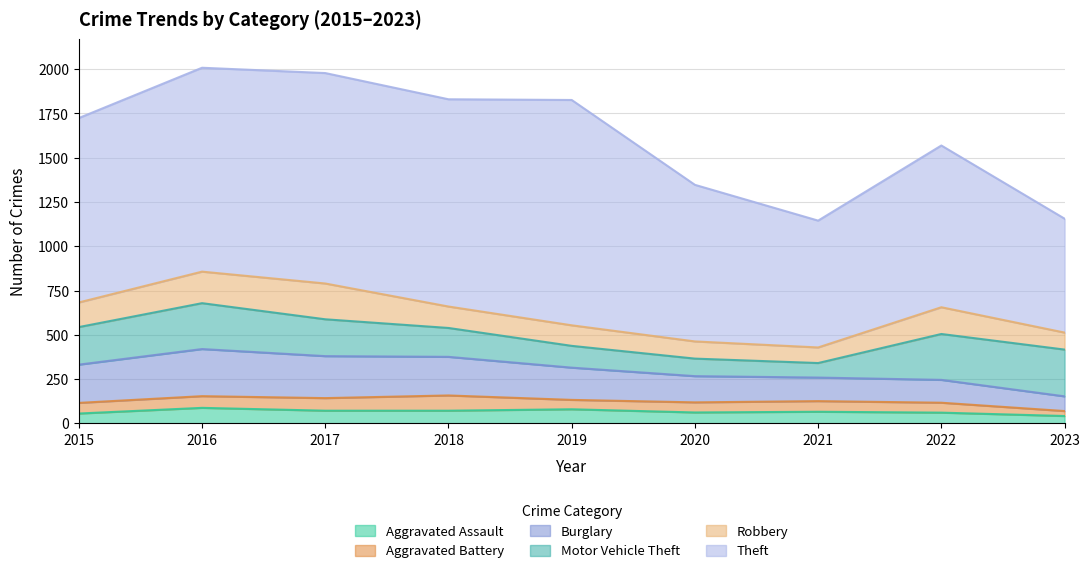

At which category does Burglary reach its first local peak?

2016